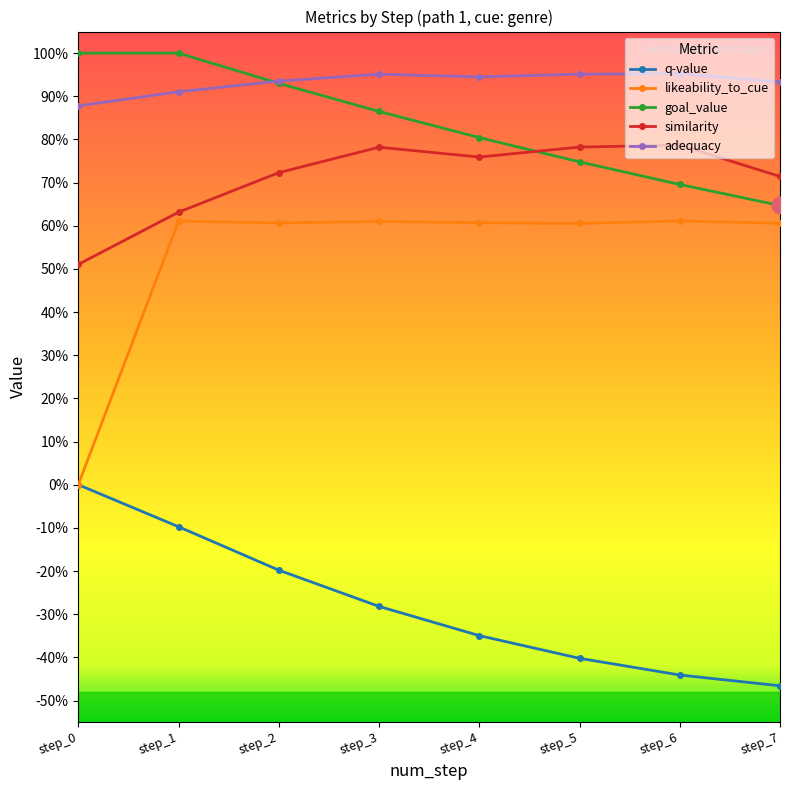

At step_3, list the series in order from smallest to largest.

q-value, likeability_to_cue, similarity, goal_value, adequacy